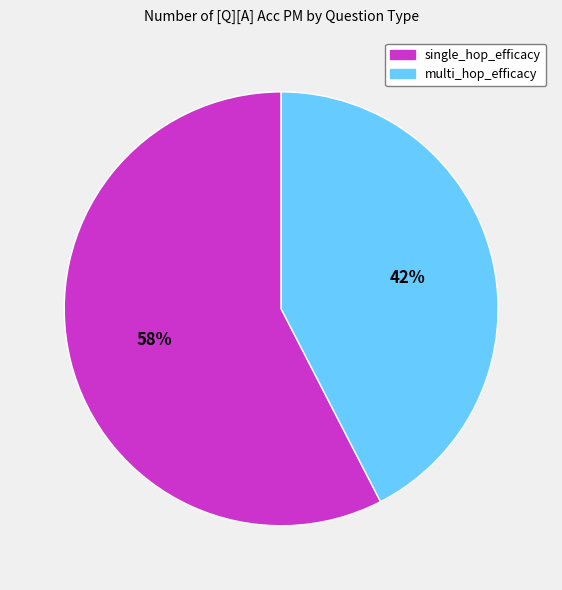

What is the smallest slice in the pie chart?

multi_hop_efficacy